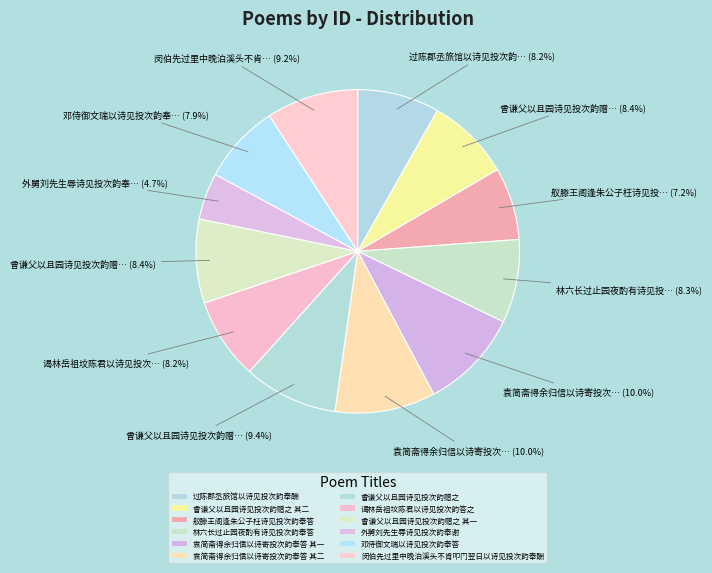

To the nearest percent, what is the combined percentage of 过陈郡丞旅馆以诗见投次韵奉酬 and 谒林岳祖坟陈君以诗见投次韵答之?

16%